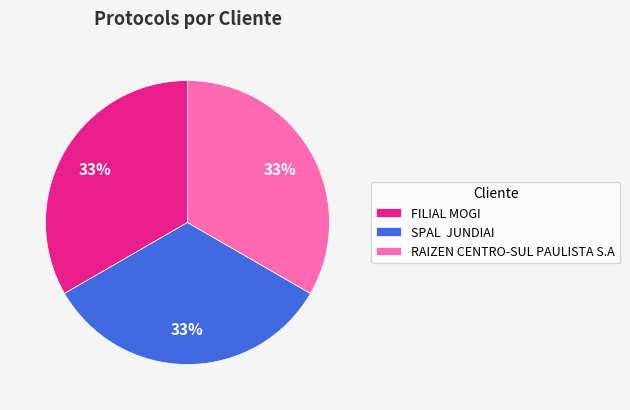

To the nearest percent, what percentage of the pie is FILIAL MOGI?

33%